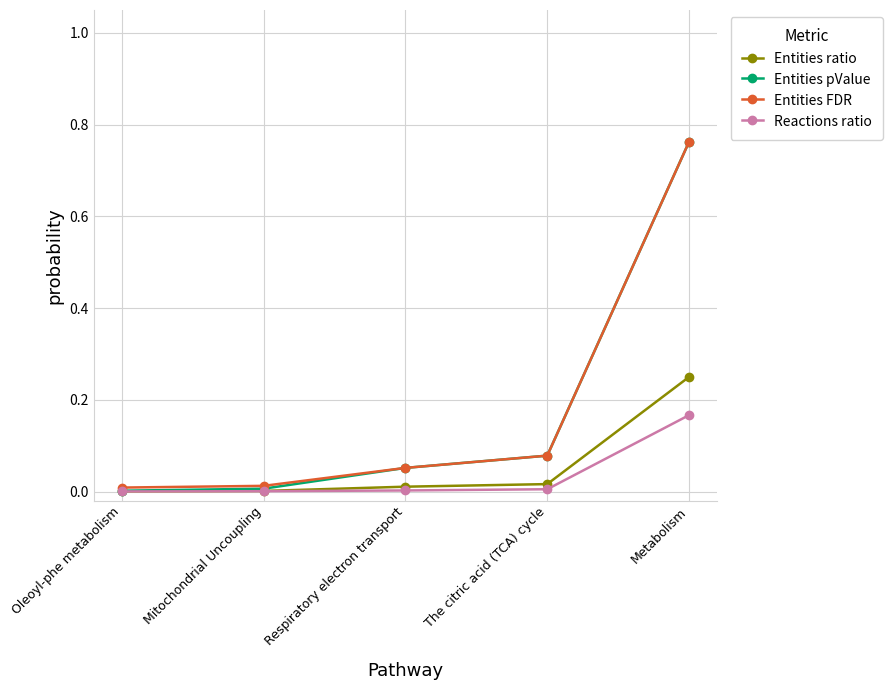

Does the chart have visible grid lines?

Yes